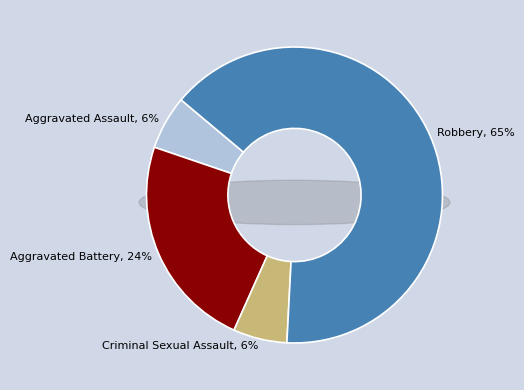

To the nearest percent, what is the difference between the largest and smallest slice percentages?

59%